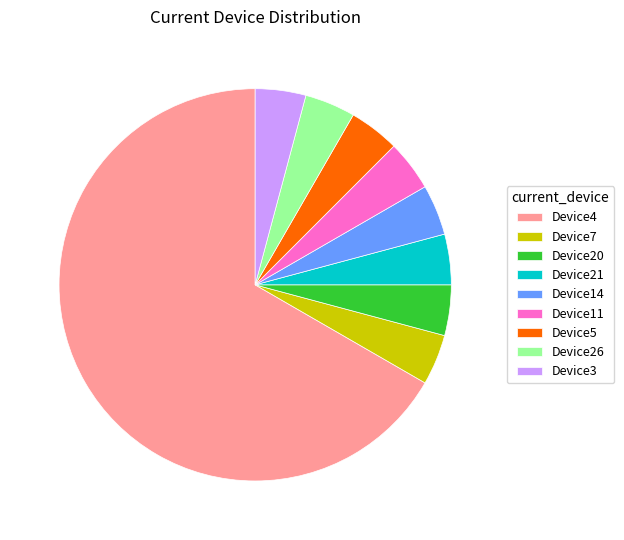

Which category has the biggest portion of the pie?

Device4